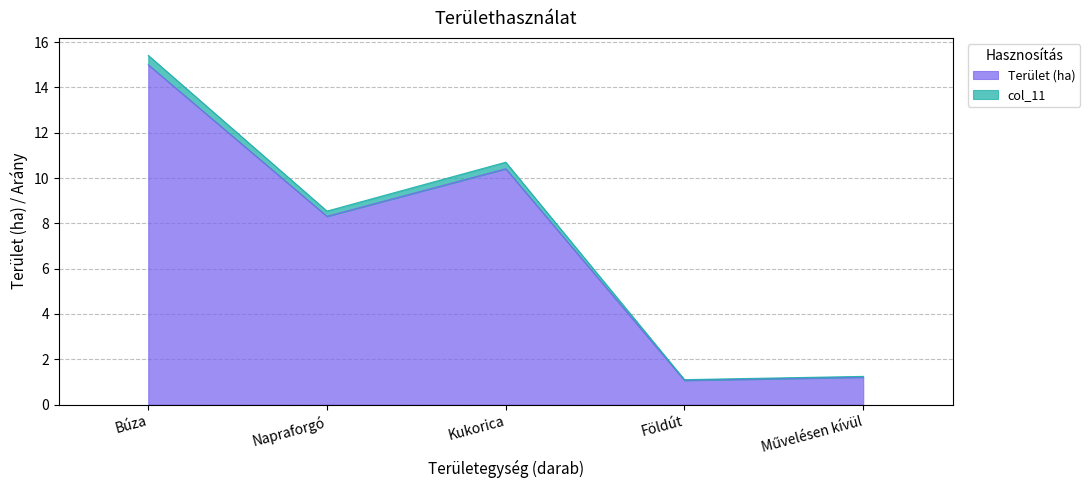

At which category is the sum across all series the highest?

Búza